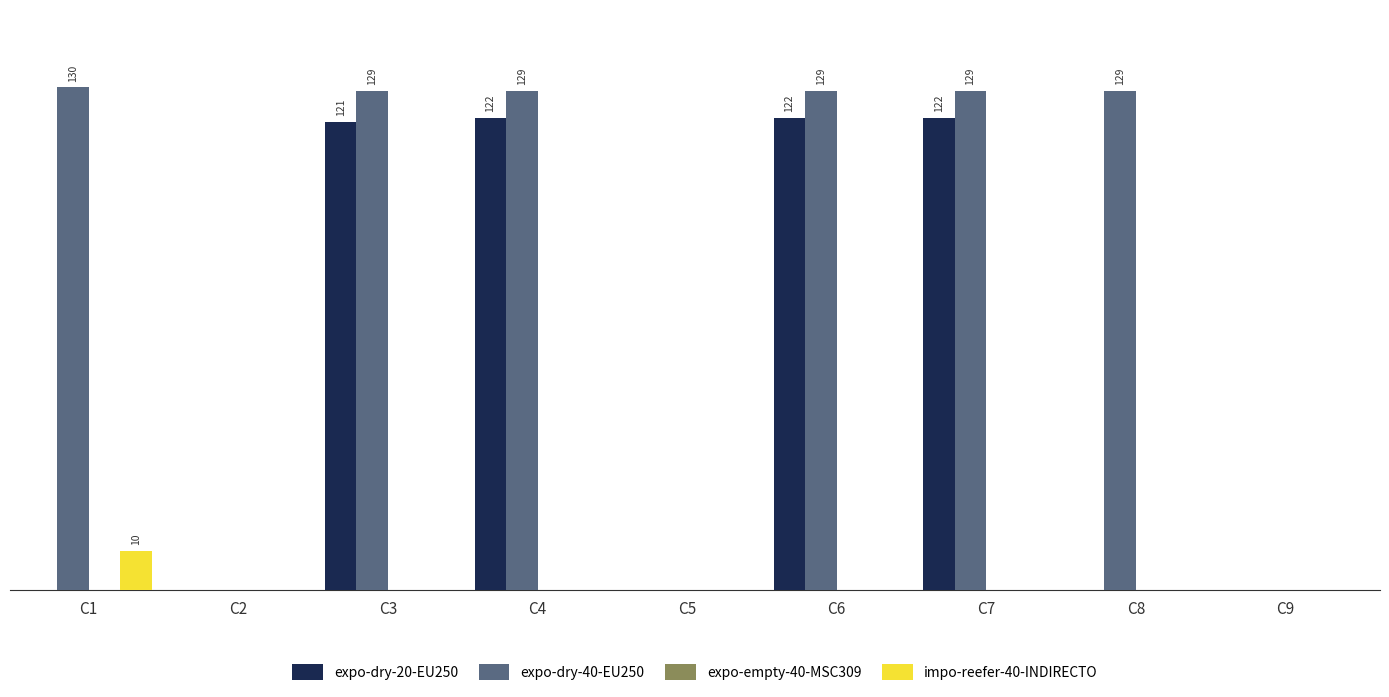

At C9, list the series in order from smallest to largest.

expo-dry-20-EU250, expo-dry-40-EU250, expo-empty-40-MSC309, impo-reefer-40-INDIRECTO